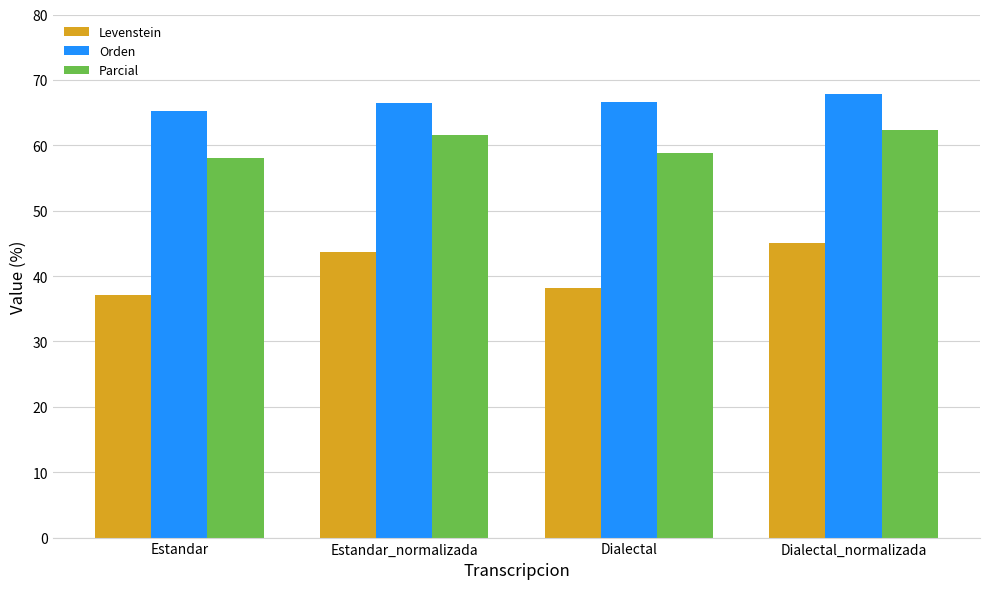

At which label is Parcial closest to 60?

Dialectal